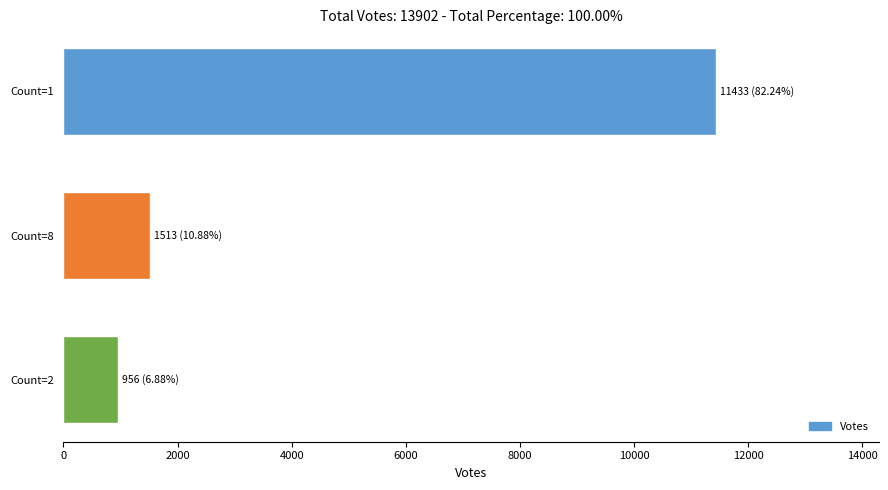

Count the number of categories in the chart.

3